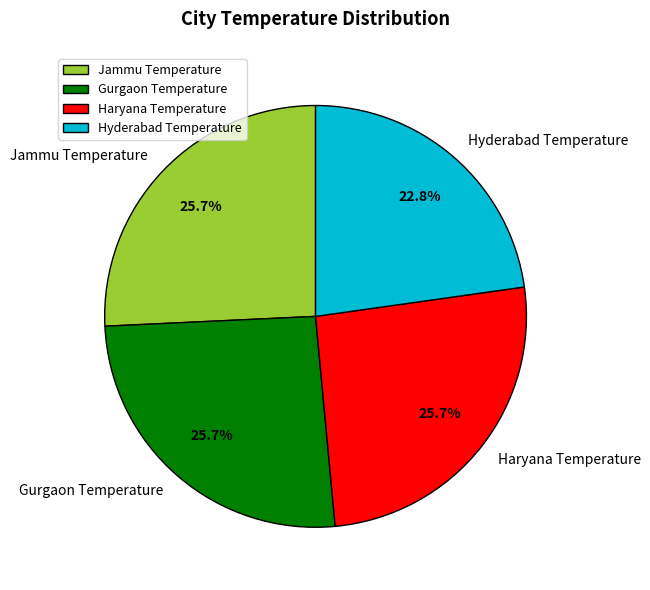

What is the ratio of the value at Jammu Temperature to the value at Hyderabad Temperature?

1.1